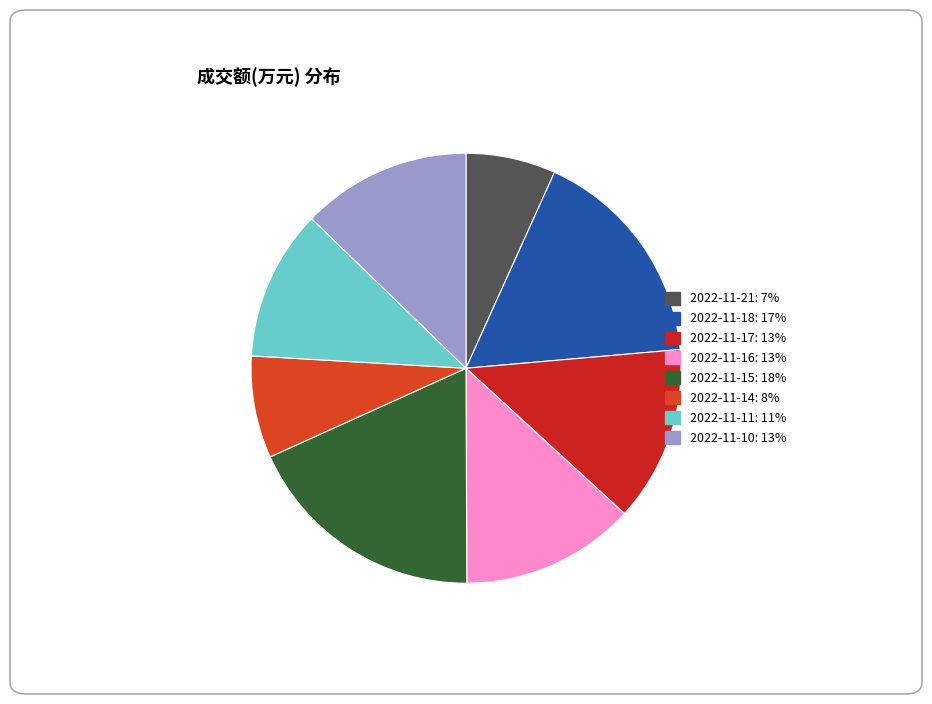

Is the sum of 2022-11-18 and 2022-11-11 greater than half?

No